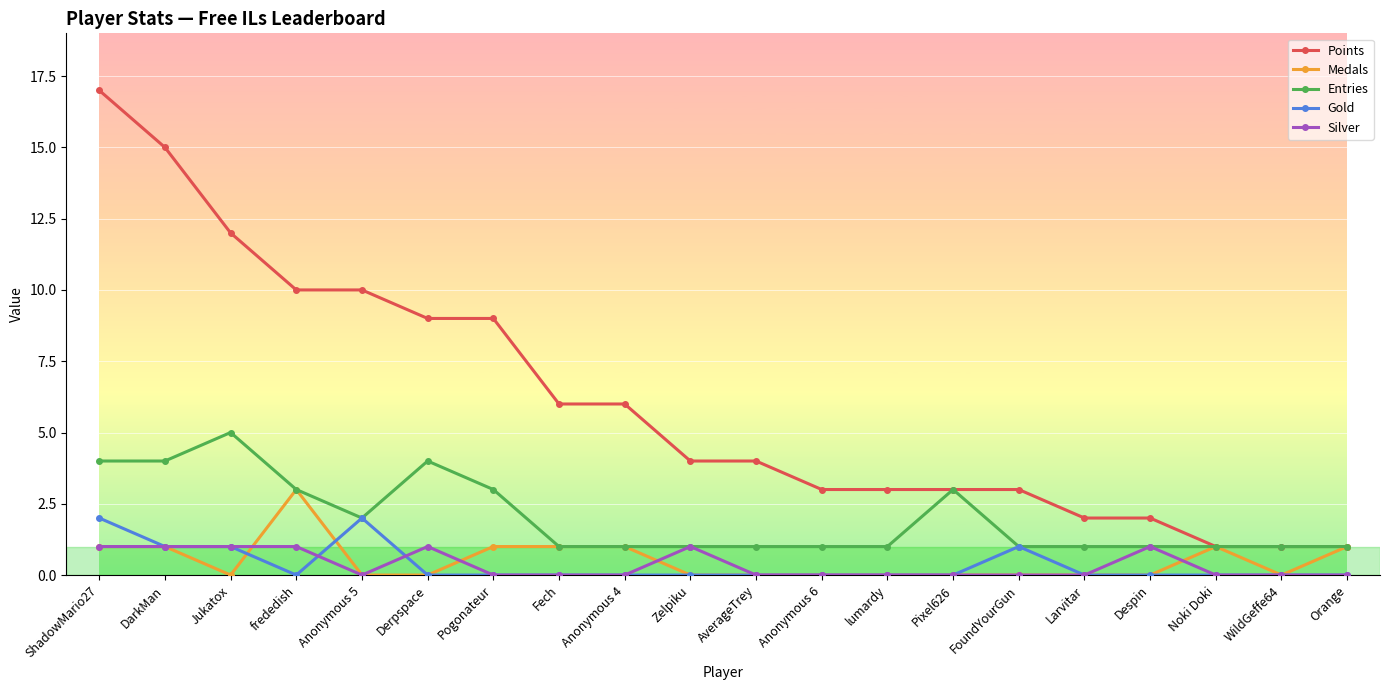

Reading right to left, list all the values displayed in this chart.

Points: Orange=1	WildGeffe64=1	Noki Doki=1	Despin=2	Larvitar=2	FoundYourGun=3	Pixel626=3	lumardy=3	Anonymous 6=3	AverageTrey=4	Zelpiku=4	Anonymous 4=6	Fech=6	Pogonateur=9	Derpspace=9	Anonymous 5=10	frededish=10	Jukatox=12	DarkMan=15	ShadowMario27=17
Medals: Orange=1	WildGeffe64=0	Noki Doki=1	Despin=0	Larvitar=0	FoundYourGun=0	Pixel626=0	lumardy=0	Anonymous 6=0	AverageTrey=0	Zelpiku=0	Anonymous 4=1	Fech=1	Pogonateur=1	Derpspace=0	Anonymous 5=0	frededish=3	Jukatox=0	DarkMan=1	ShadowMario27=1
Entries: Orange=1	WildGeffe64=1	Noki Doki=1	Despin=1	Larvitar=1	FoundYourGun=1	Pixel626=3	lumardy=1	Anonymous 6=1	AverageTrey=1	Zelpiku=1	Anonymous 4=1	Fech=1	Pogonateur=3	Derpspace=4	Anonymous 5=2	frededish=3	Jukatox=5	DarkMan=4	ShadowMario27=4
Gold: Orange=0	WildGeffe64=0	Noki Doki=0	Despin=0	Larvitar=0	FoundYourGun=1	Pixel626=0	lumardy=0	Anonymous 6=0	AverageTrey=0	Zelpiku=0	Anonymous 4=0	Fech=0	Pogonateur=0	Derpspace=0	Anonymous 5=2	frededish=0	Jukatox=1	DarkMan=1	ShadowMario27=2
Silver: Orange=0	WildGeffe64=0	Noki Doki=0	Despin=1	Larvitar=0	FoundYourGun=0	Pixel626=0	lumardy=0	Anonymous 6=0	AverageTrey=0	Zelpiku=1	Anonymous 4=0	Fech=0	Pogonateur=0	Derpspace=1	Anonymous 5=0	frededish=1	Jukatox=1	DarkMan=1	ShadowMario27=1